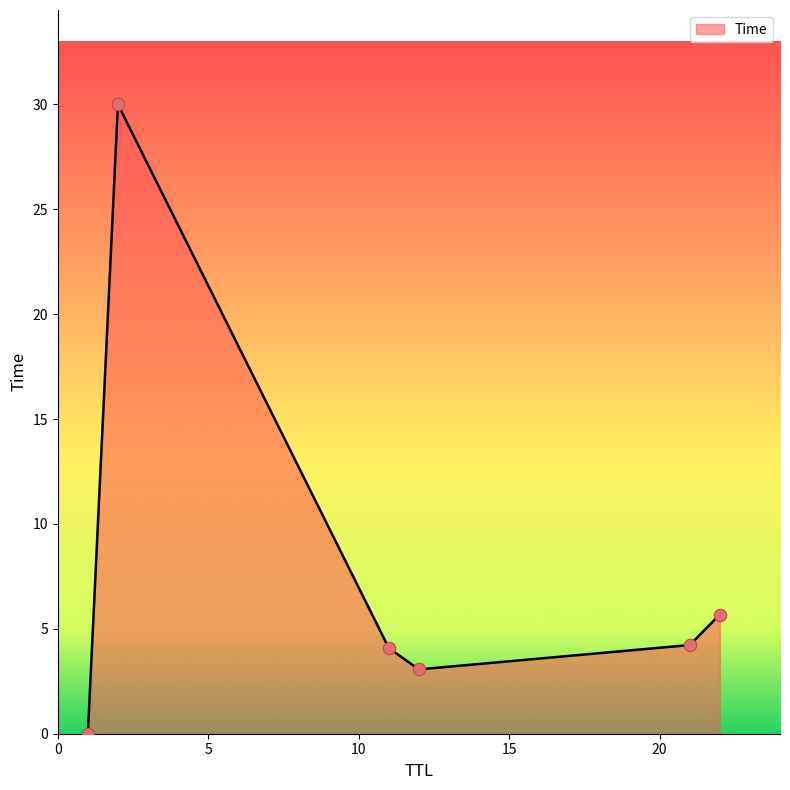

How many interior local peaks (higher than both neighbors) does the data have?

1